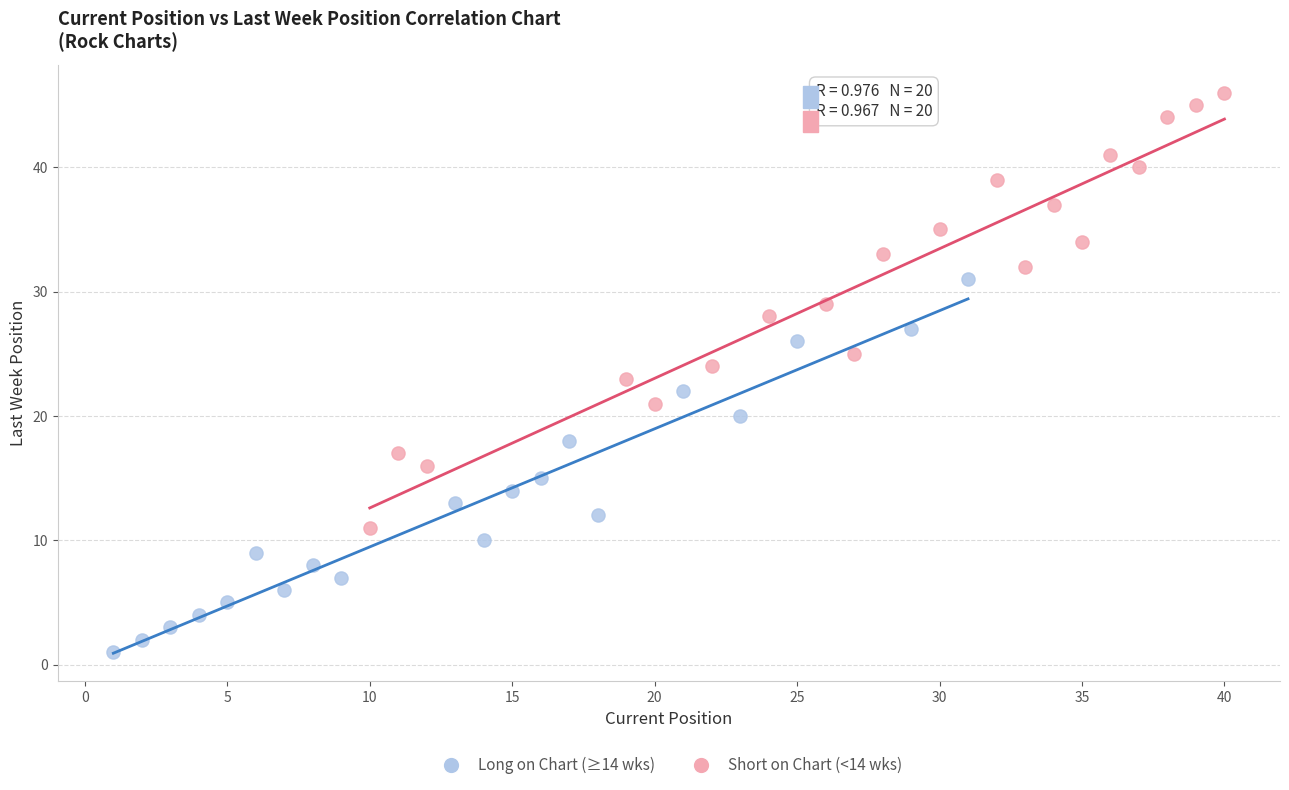

What are all the series names shown in the legend?

Long on Chart (≥14 wks), Short on Chart (<14 wks)